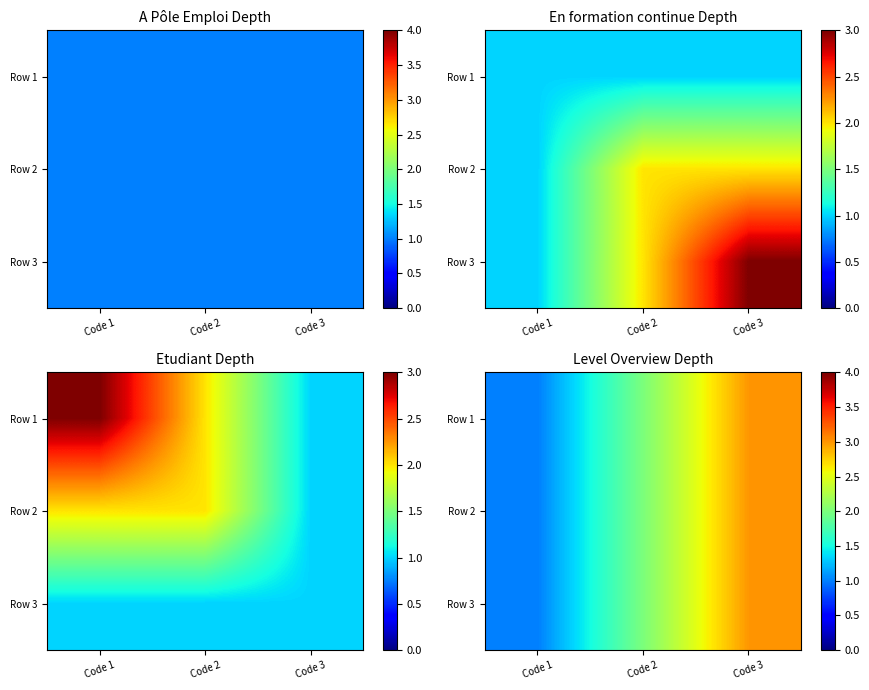

How many data points in Row 3 are above 2?

1